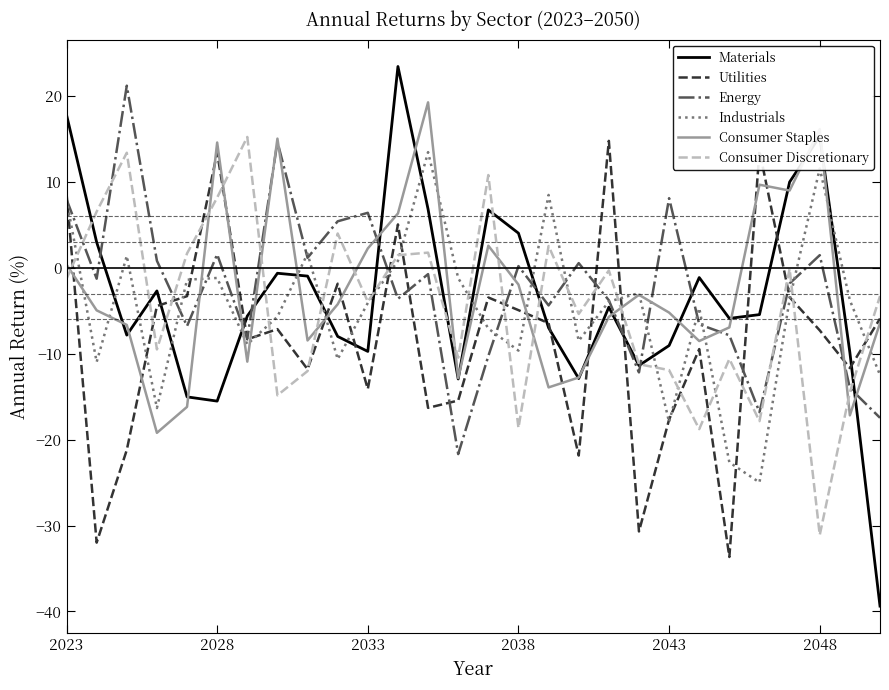

What is the smallest value displayed?

-39.4